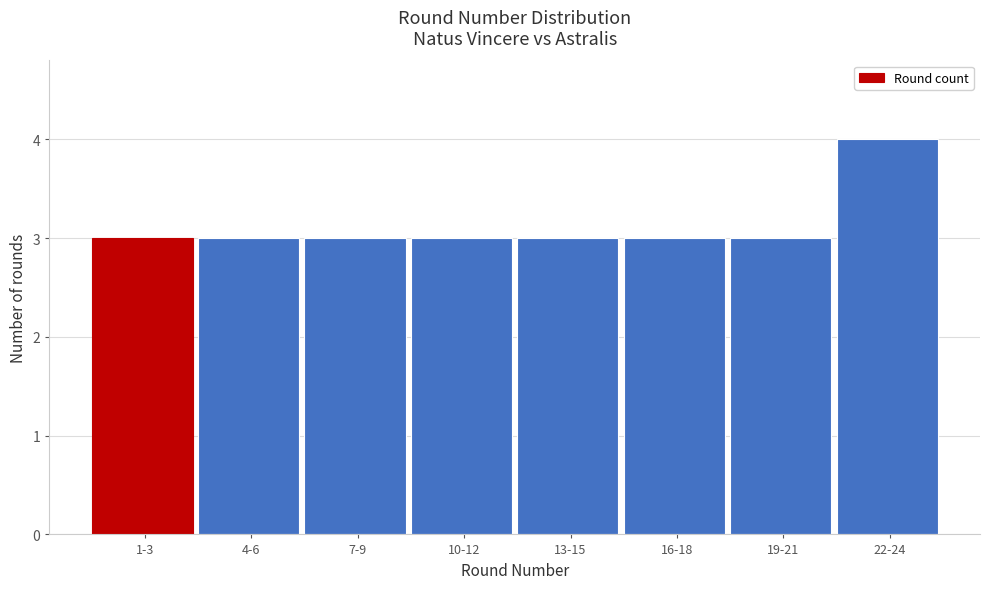

Reading right to left, transcribe all the data shown in this chart.

22-24=4	19-21=3	16-18=3	13-15=3	10-12=3	7-9=3	4-6=3	1-3=3